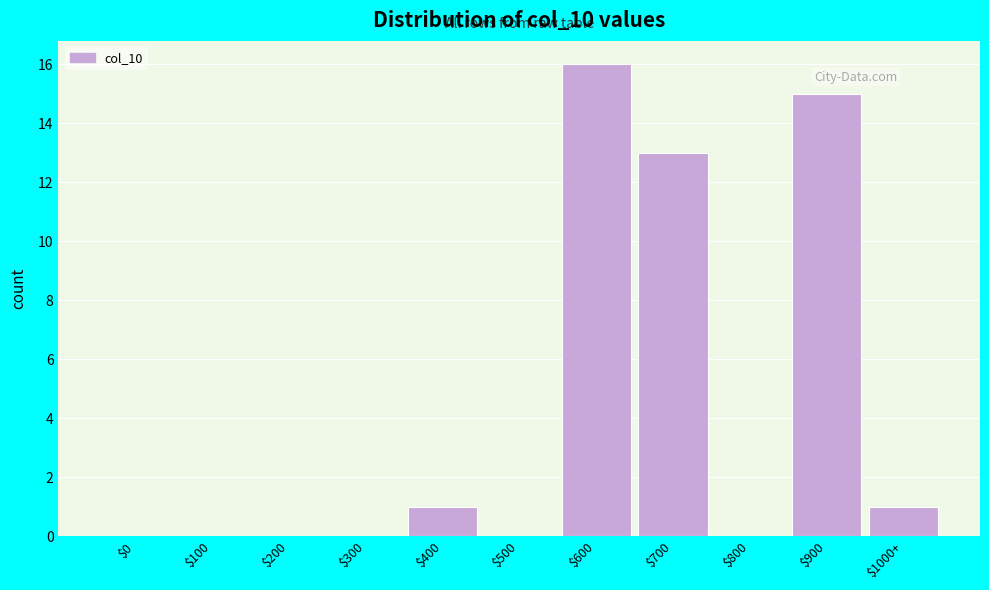

At which category does the chart reach its peak across all series?

$600